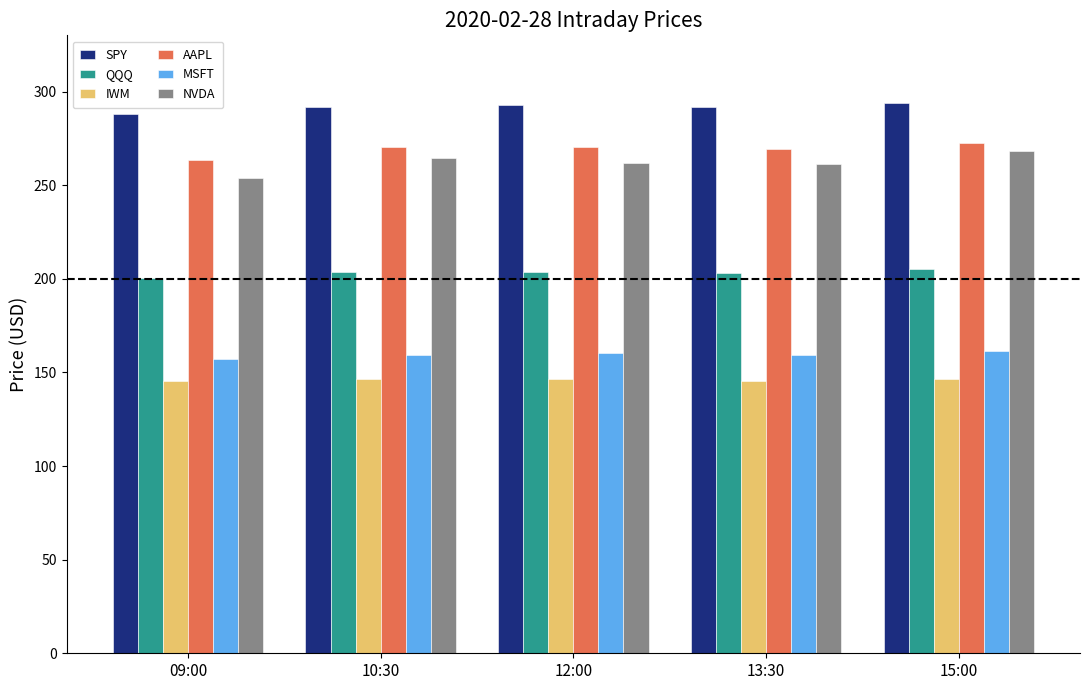

How many categories are shown in the chart?

5